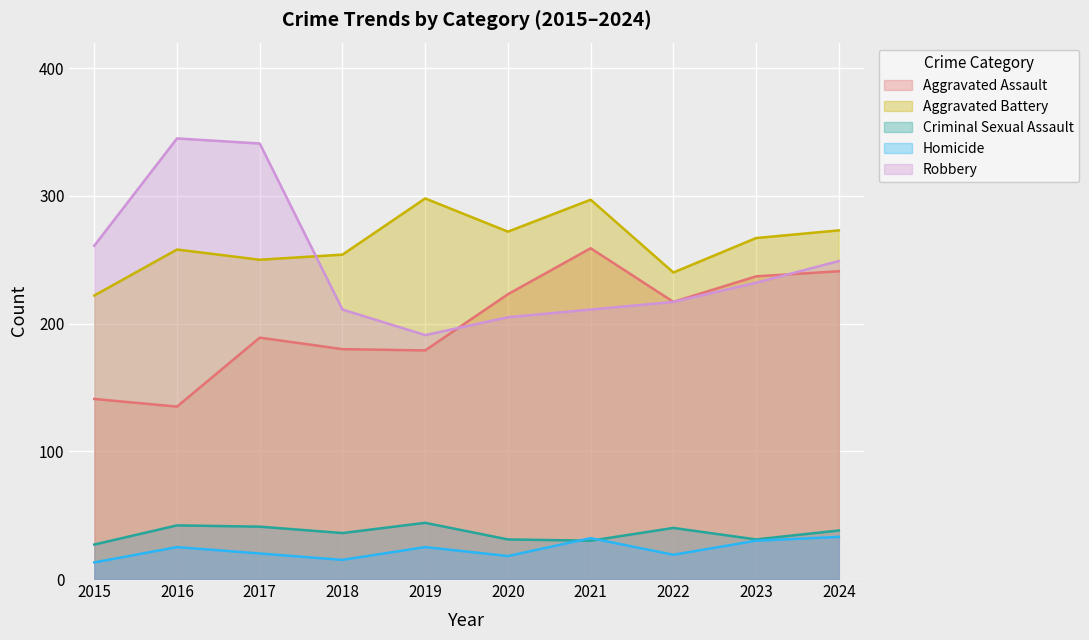

True or false: Homicide and Aggravated Assault cross at least once.

False